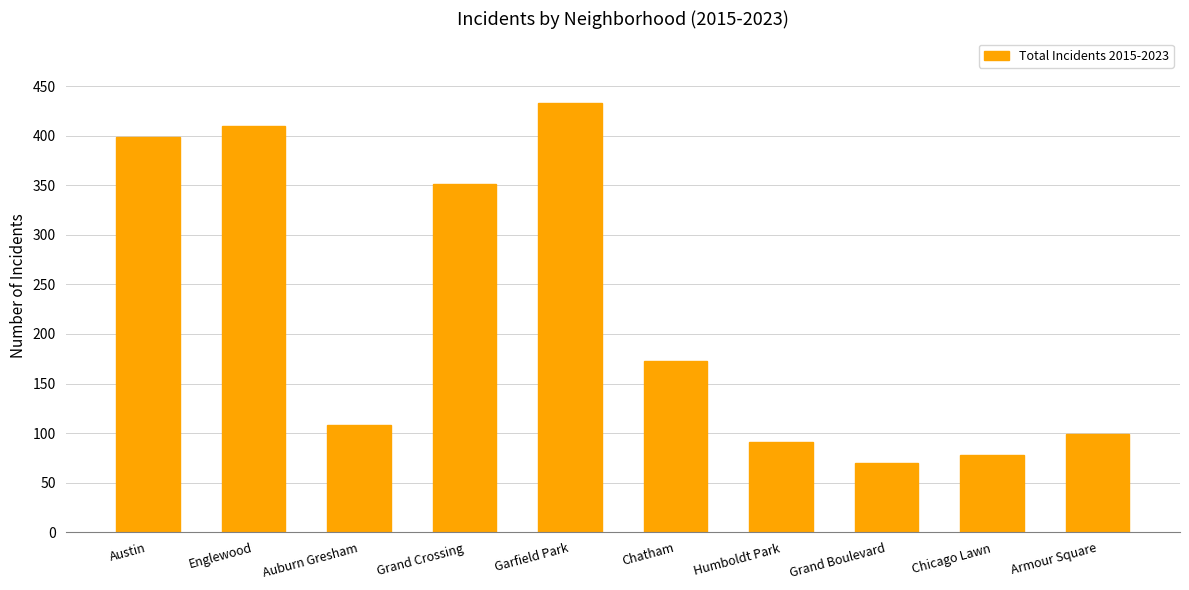

What is the label of the 8th bar from the left?

Grand Boulevard